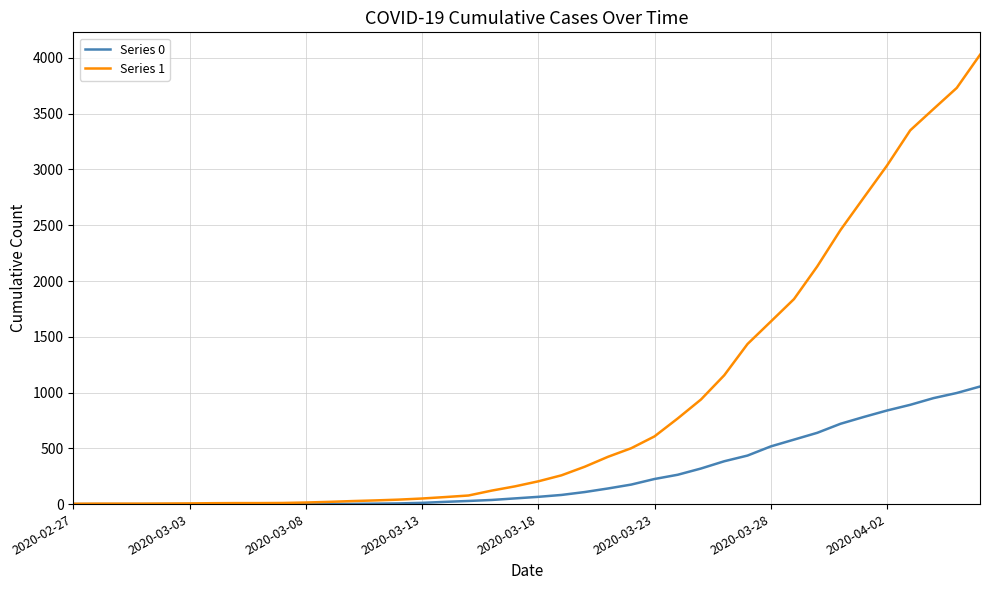

List the series in order of their overall mean, highest first.

Series 1, Series 0